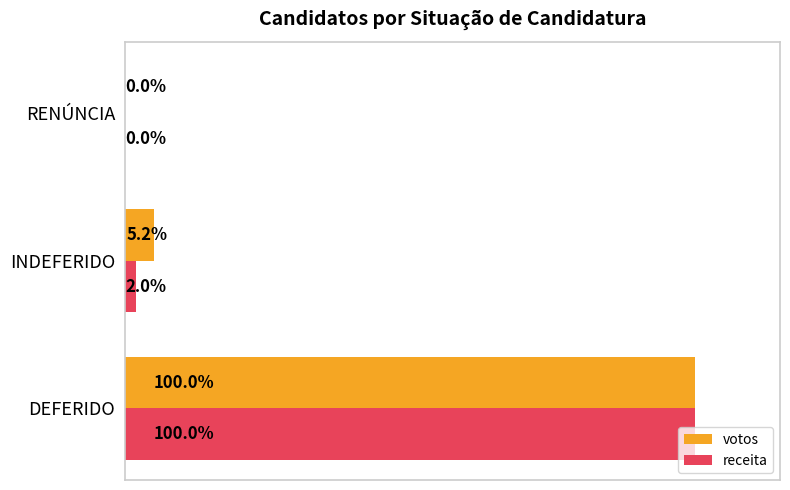

Which category has the highest value across all series?

DEFERIDO